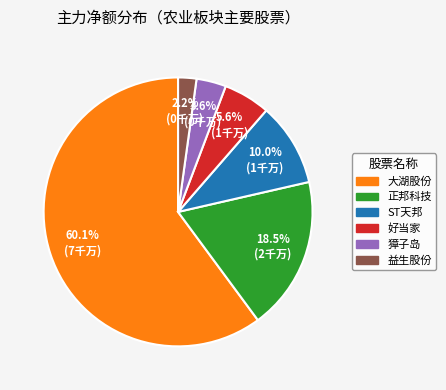

Count the number of slices in the pie.

6